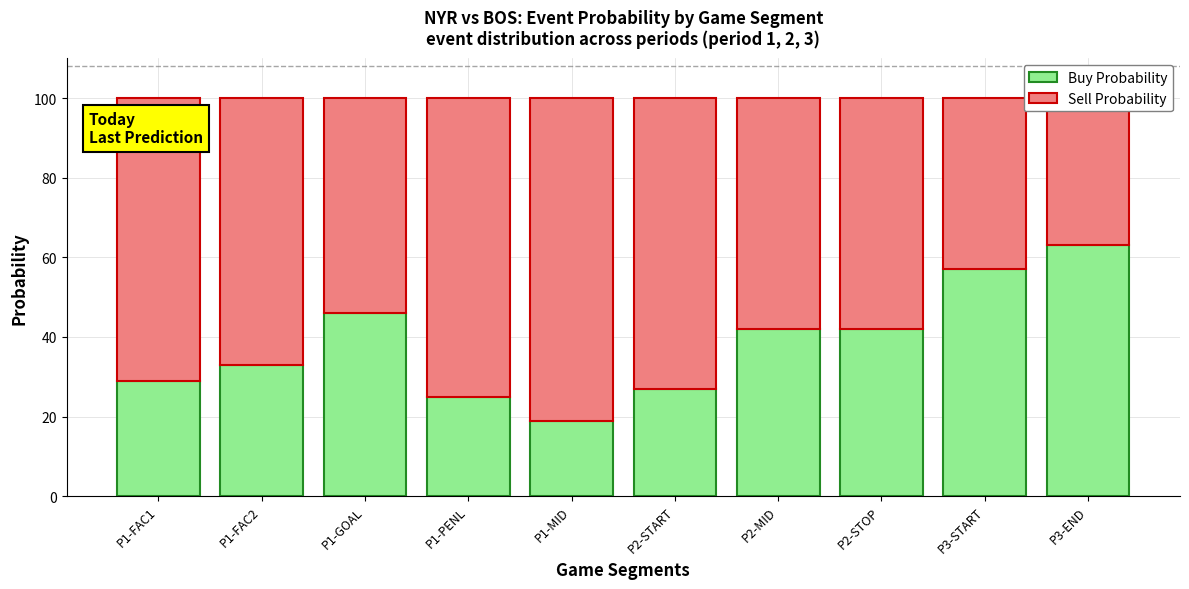

List the series in order of their peak value, highest first.

Sell Probability, Buy Probability